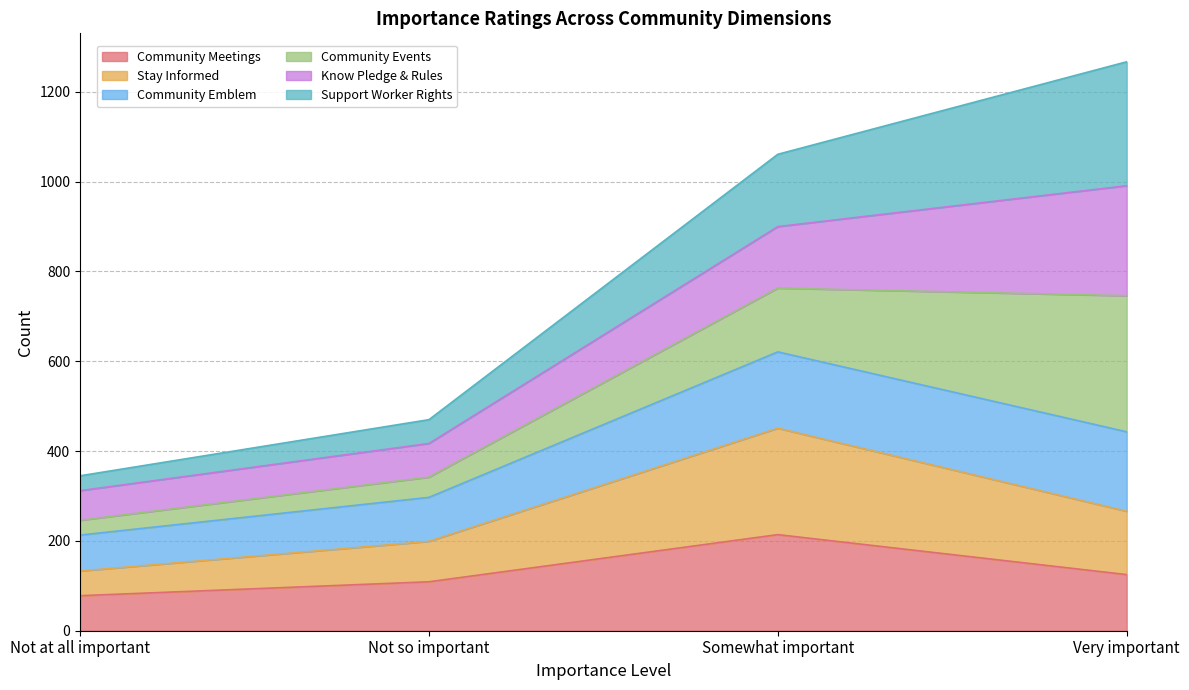

Is it true that Stay Informed equals 664 at Somewhat important?

False